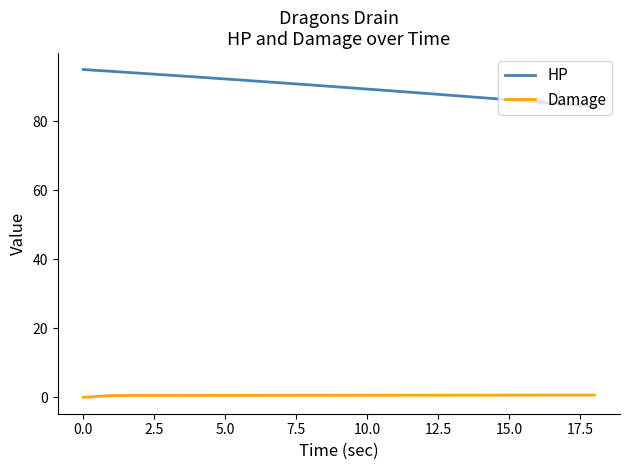

What is the lowest value of the HP series?

84.3